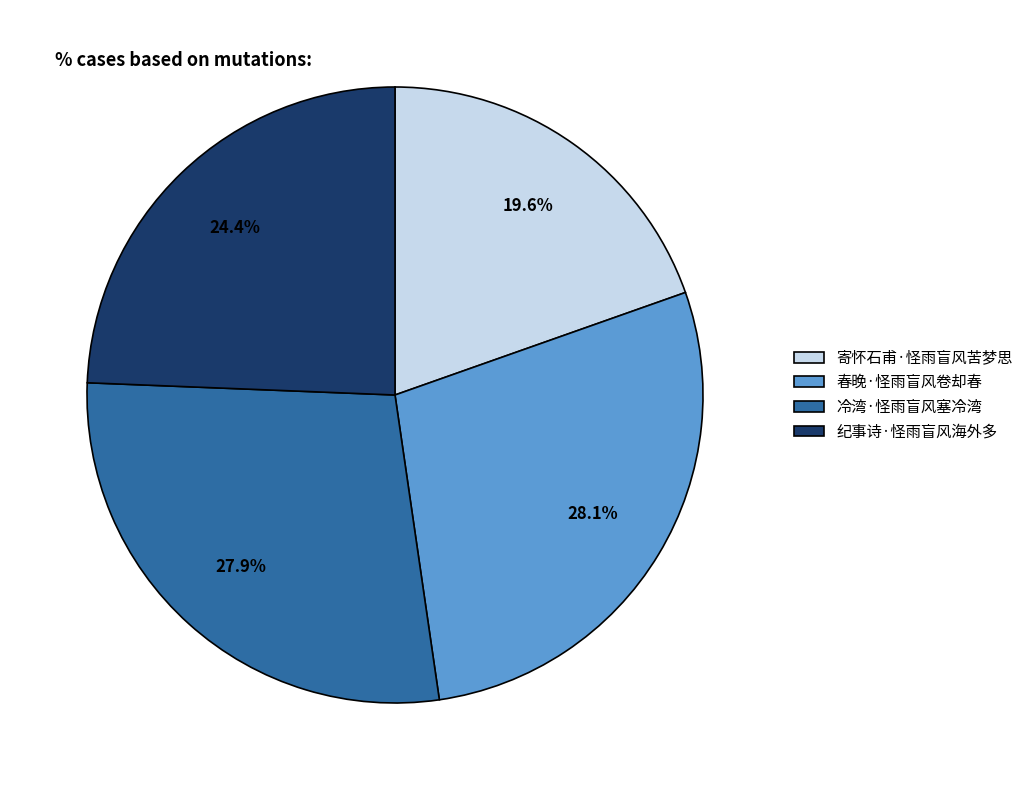

What is the smallest slice in the pie chart?

寄怀石甫·怪雨盲风苦梦思